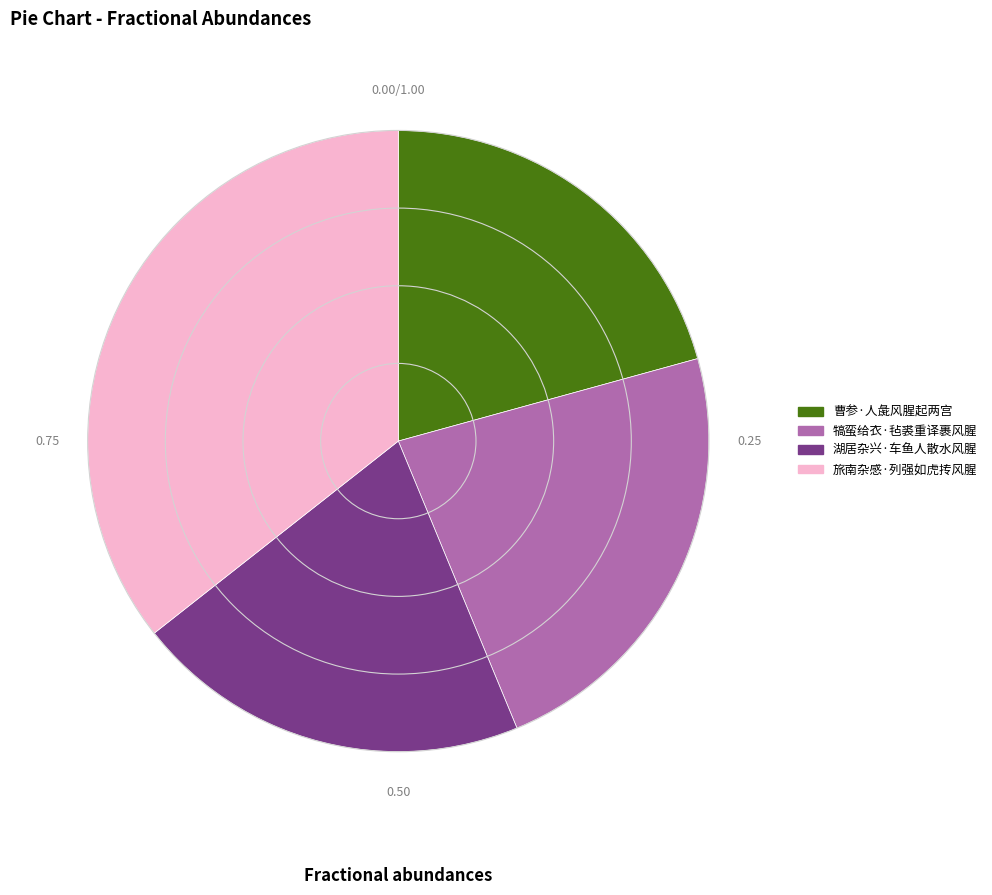

Count the number of slices in the pie.

4